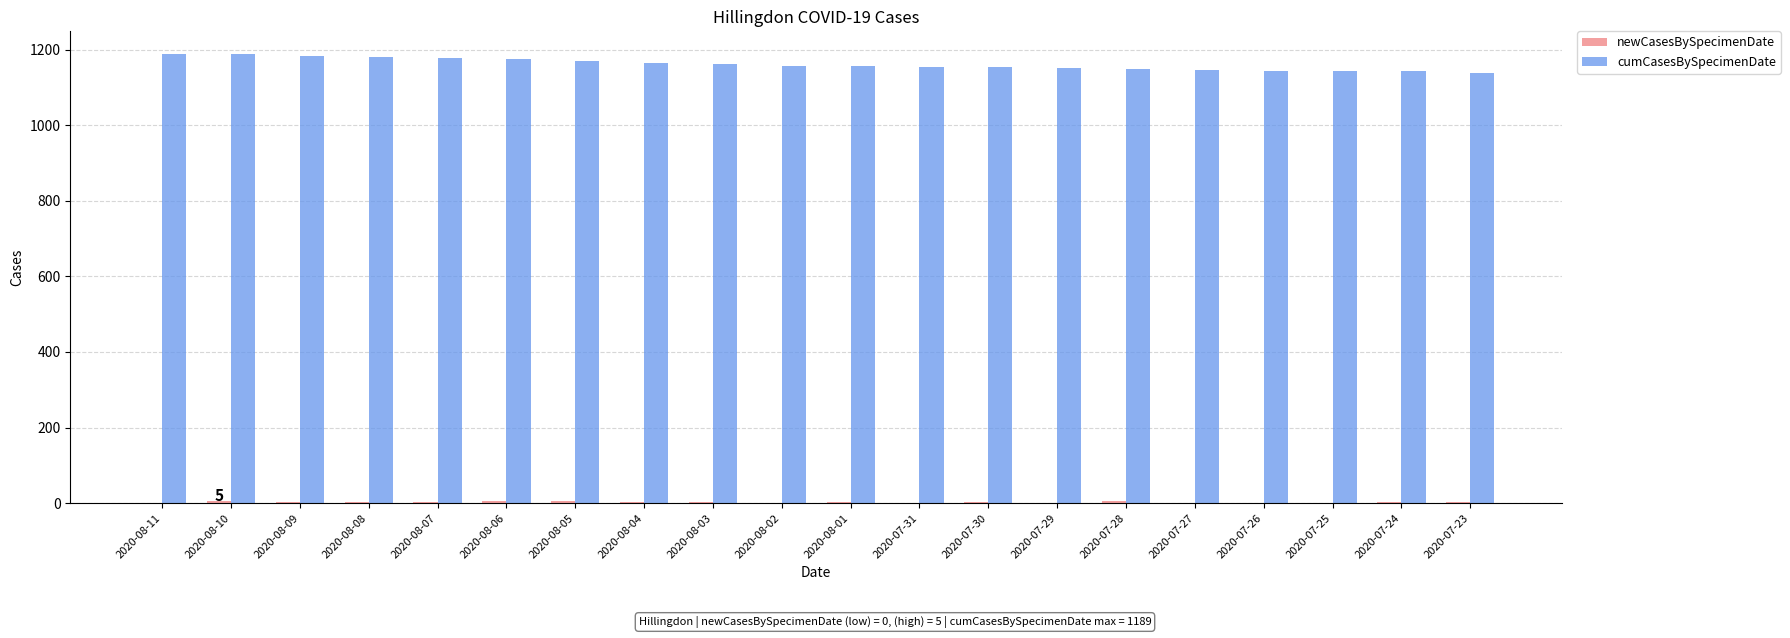

How many groups of bars are there?

20